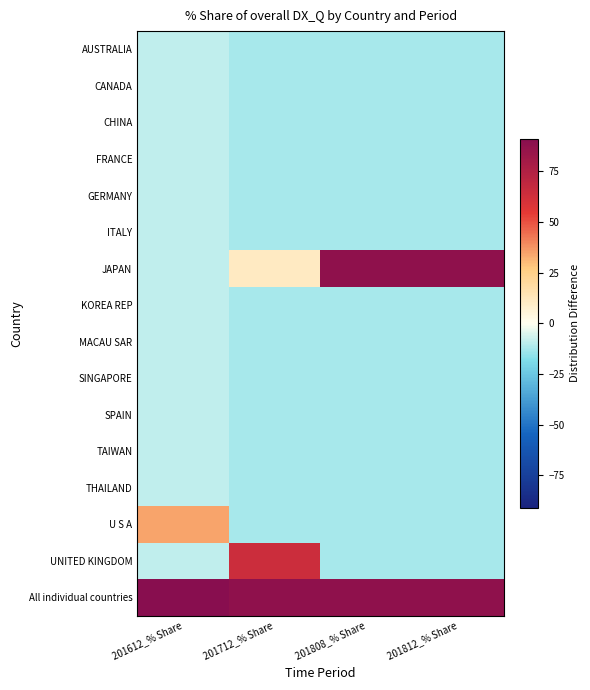

List the series in order of their peak value, lowest first.

AUSTRALIA, CANADA, CHINA, FRANCE, GERMANY, ITALY, KOREA REP, MACAU SAR, SINGAPORE, SPAIN, TAIWAN, THAILAND, U S A, UNITED KINGDOM, JAPAN, All individual countries